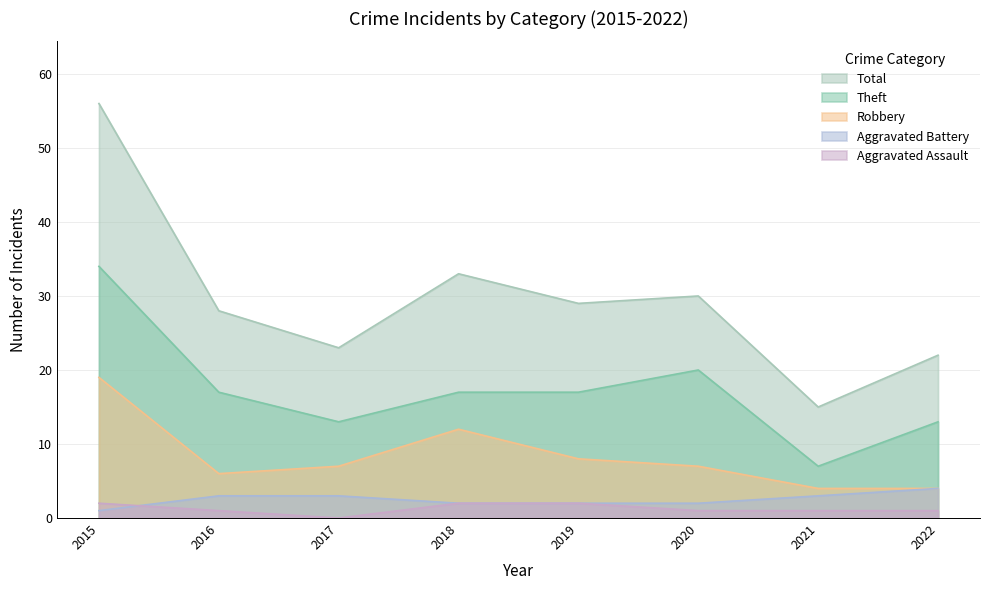

The value of Aggravated Battery at 2021 is 1. True or false?

False